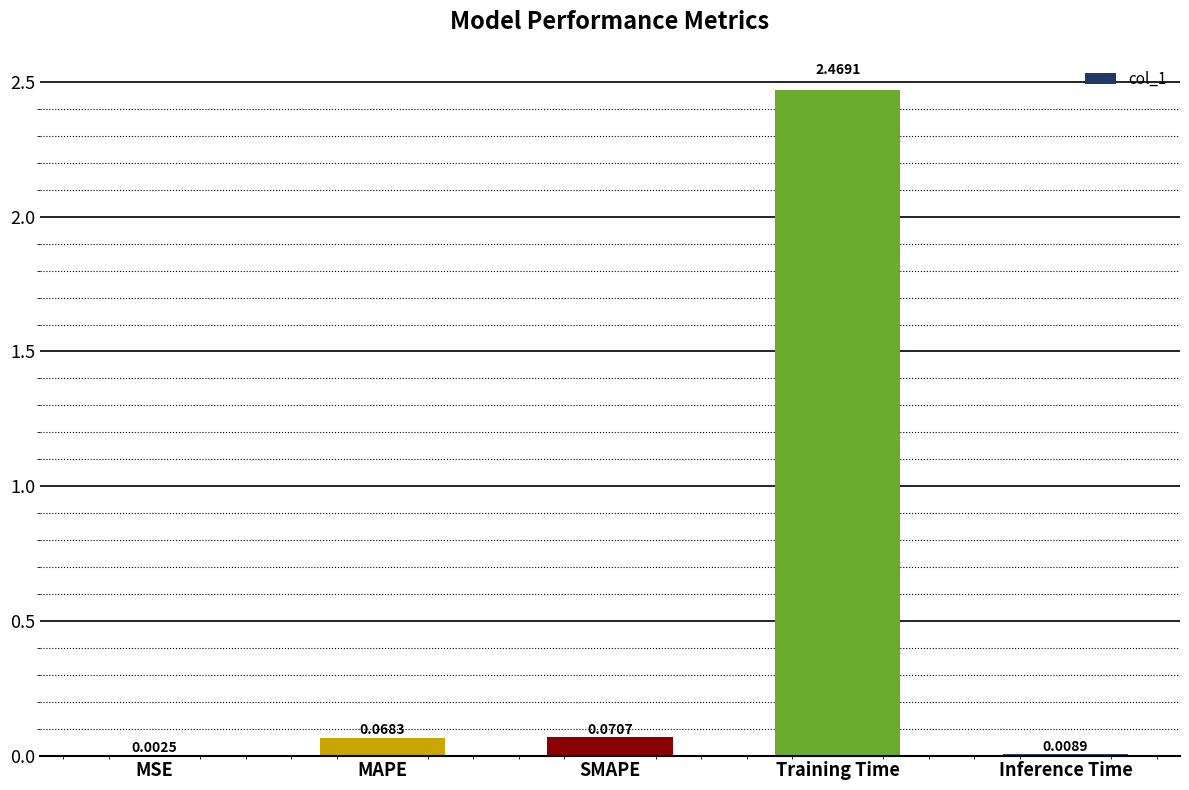

At which category does the chart reach its peak across all series?

Training Time